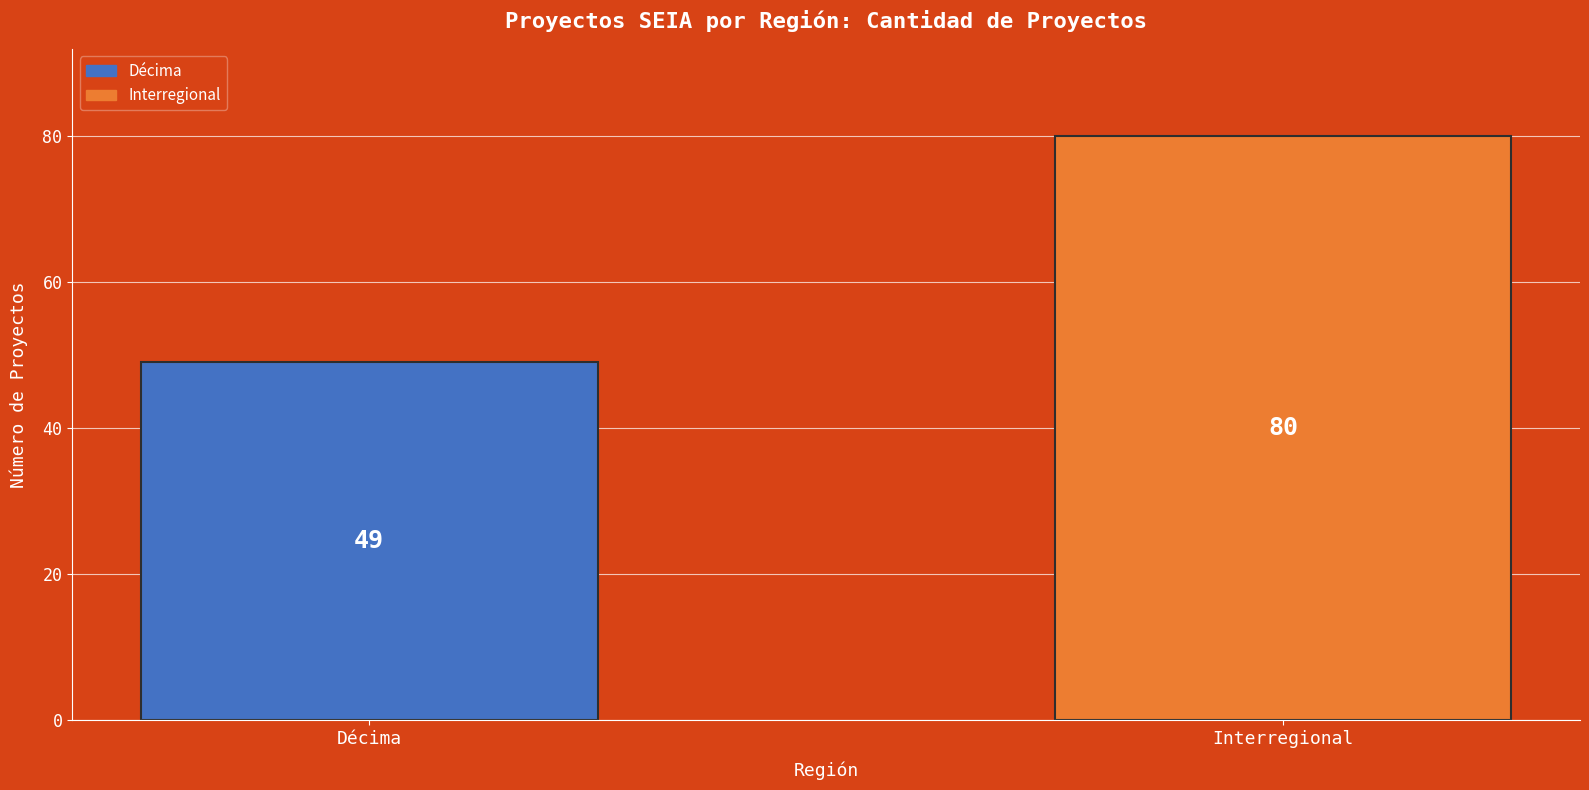

How many values are below 80?

1